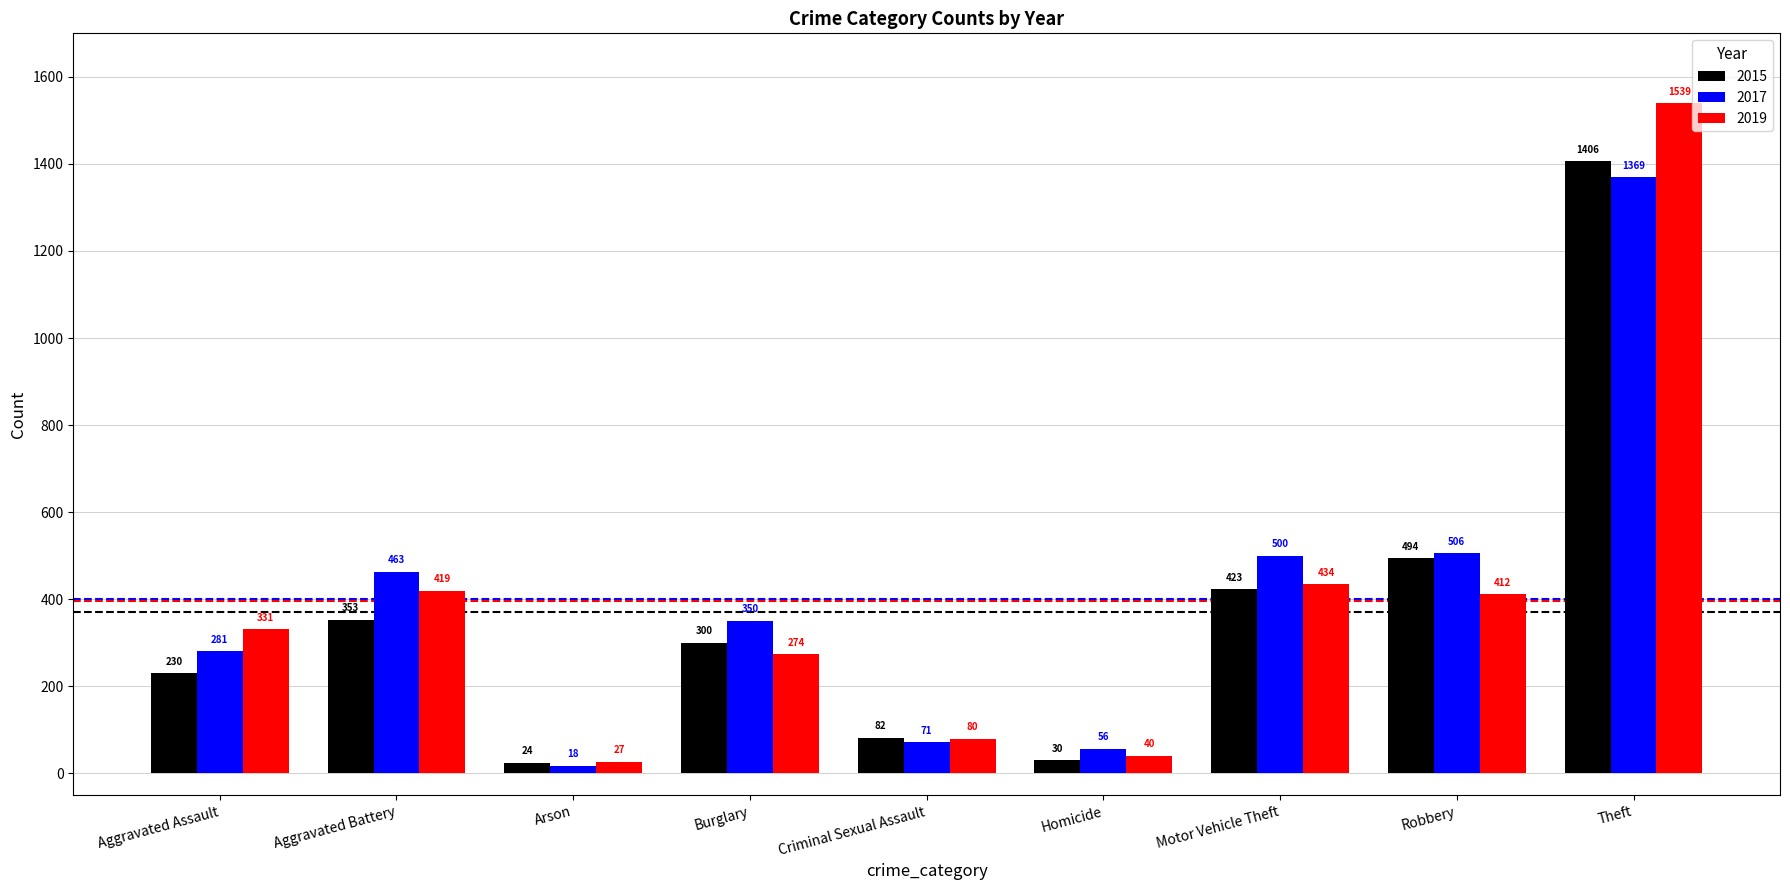

True or false: 2015 has a value of 353 at Aggravated Battery.

True